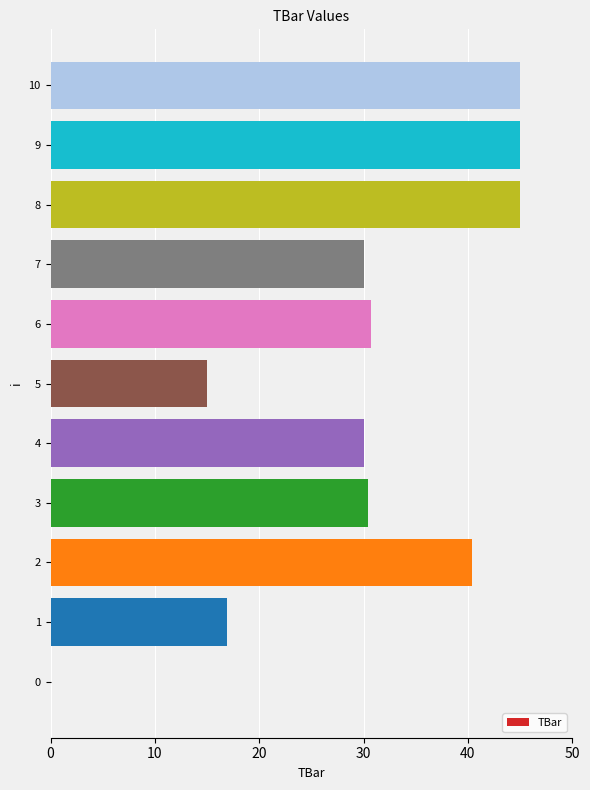

What is the maximum value shown in the chart?

45.0